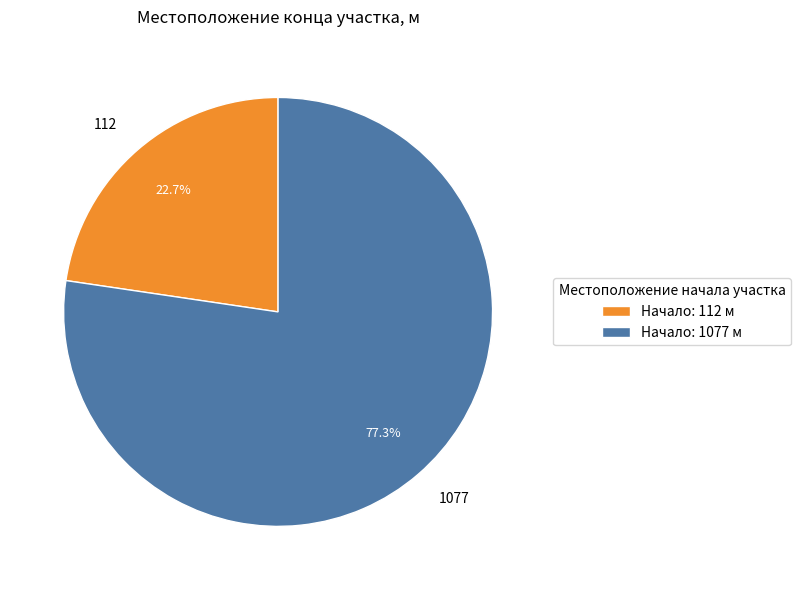

To the nearest percent, what portion does 112 represent?

23%